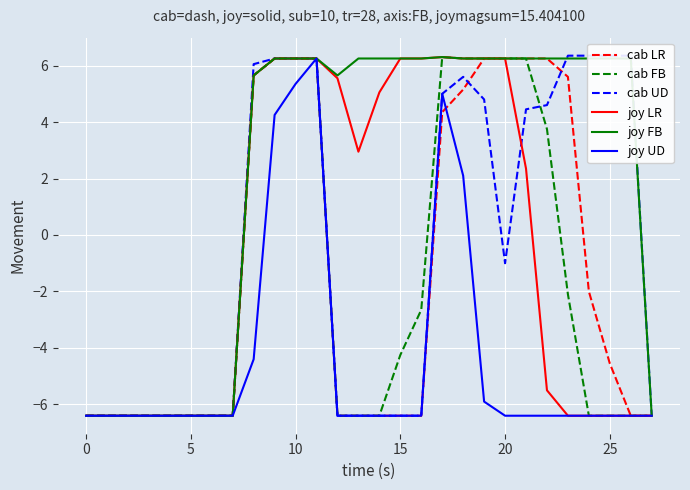

What is the greatest value displayed?

6.3